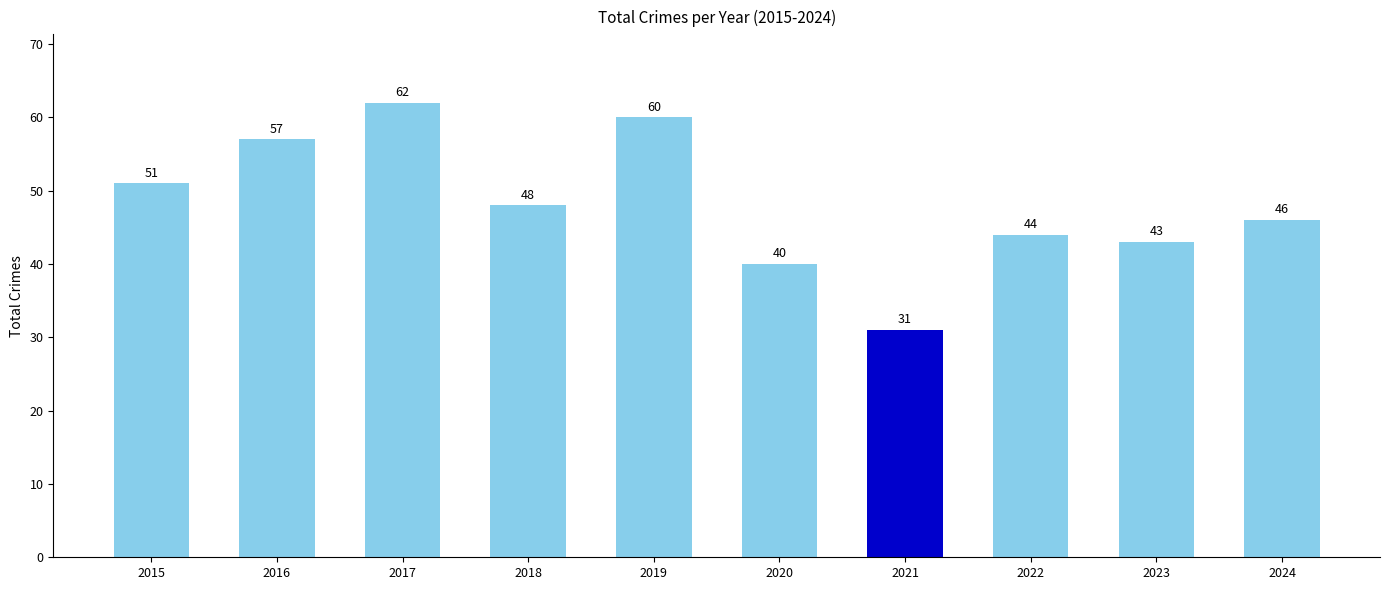

What is the sum of all values?

482